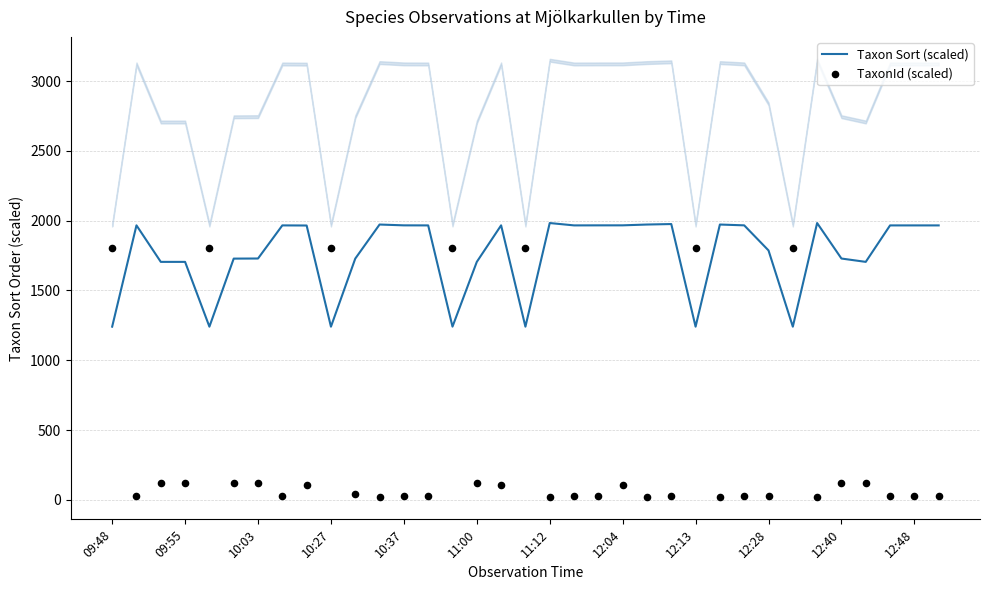

At which category is the sum across all series the highest?

09:48